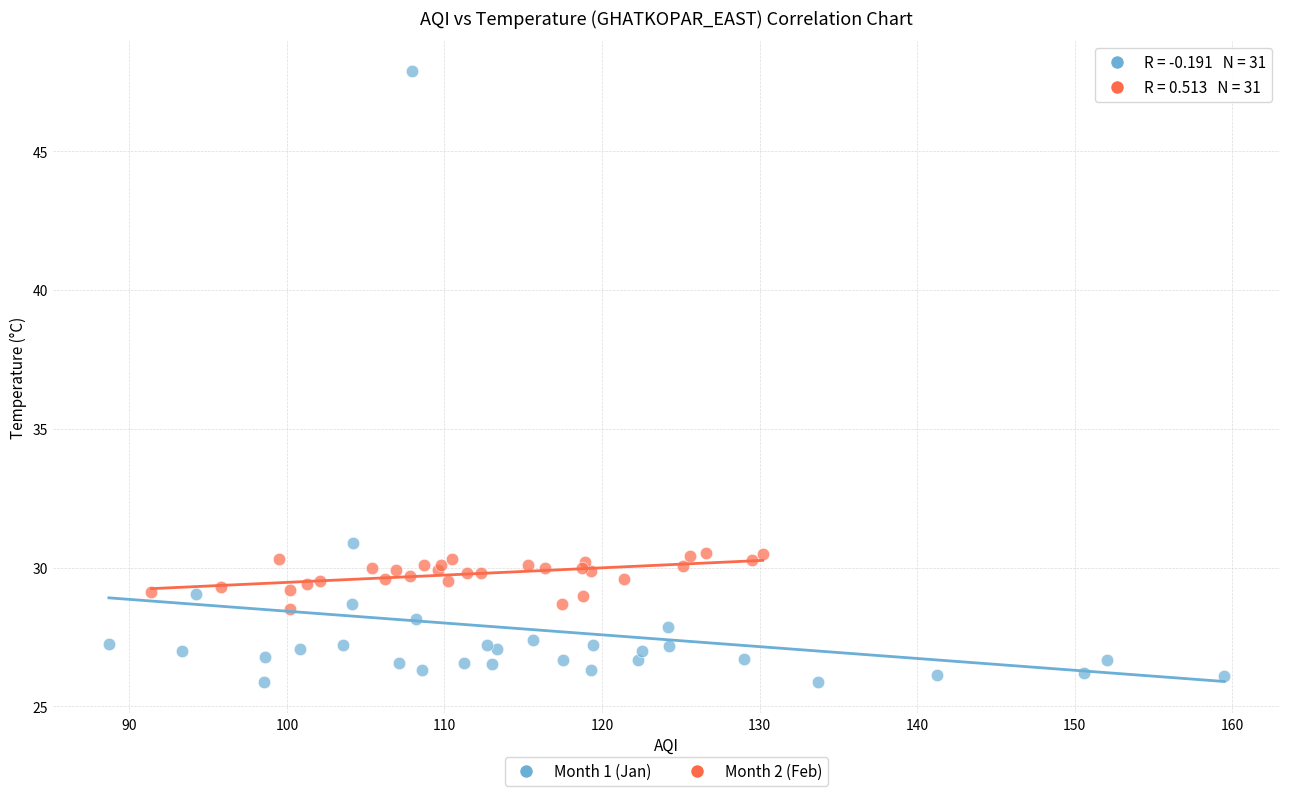

Which series reaches the maximum Y coordinate?

Month 1 (Jan)